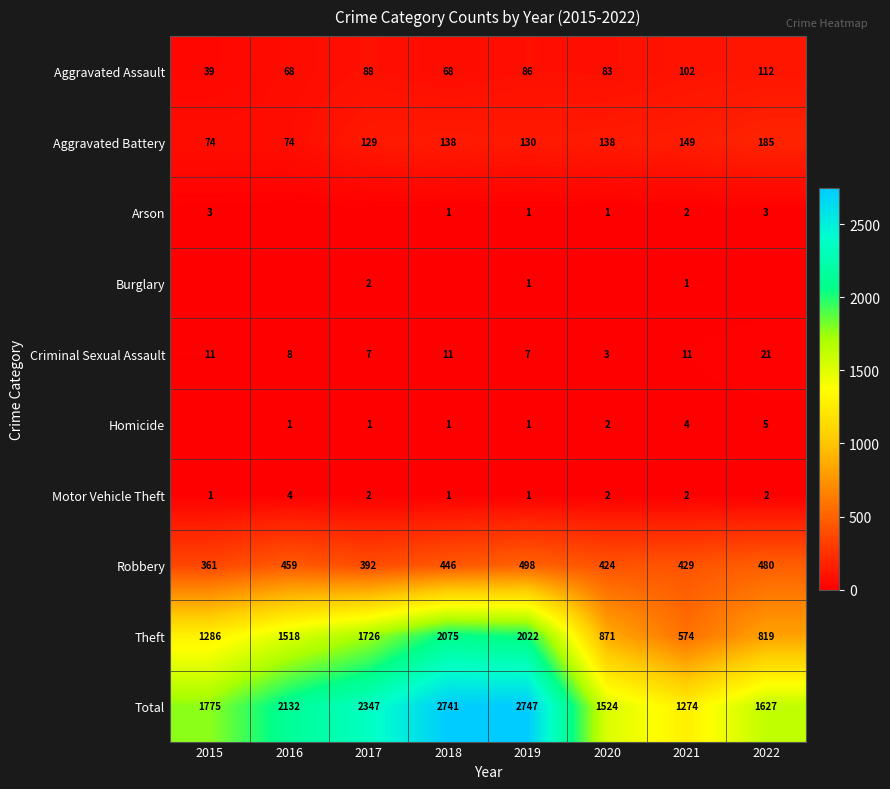

At which label does Robbery reach its peak?

2019